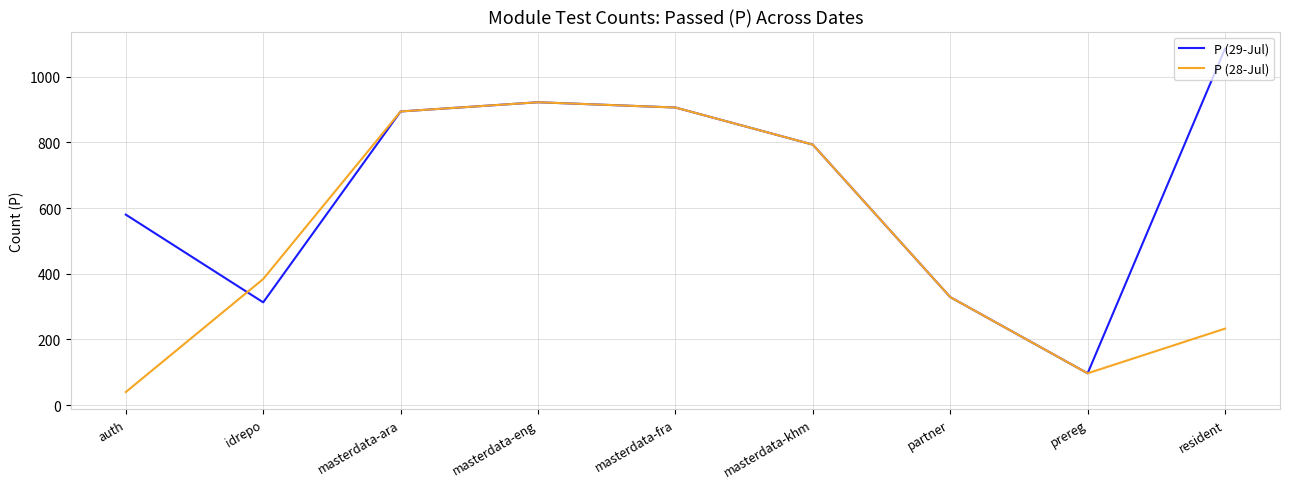

What is the approximate value of P (28-Jul) at idrepo, to the nearest 100?

400